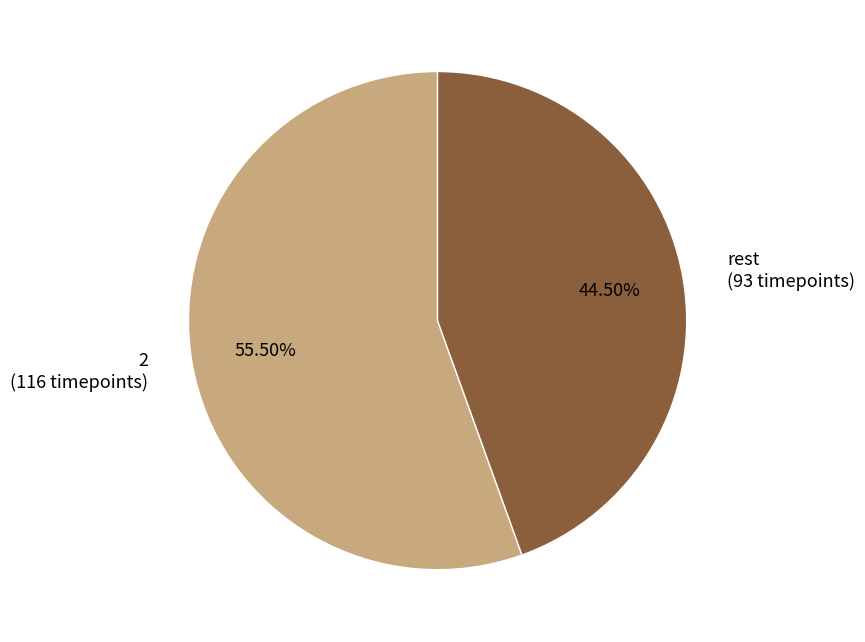

How many slices are in this pie chart?

2